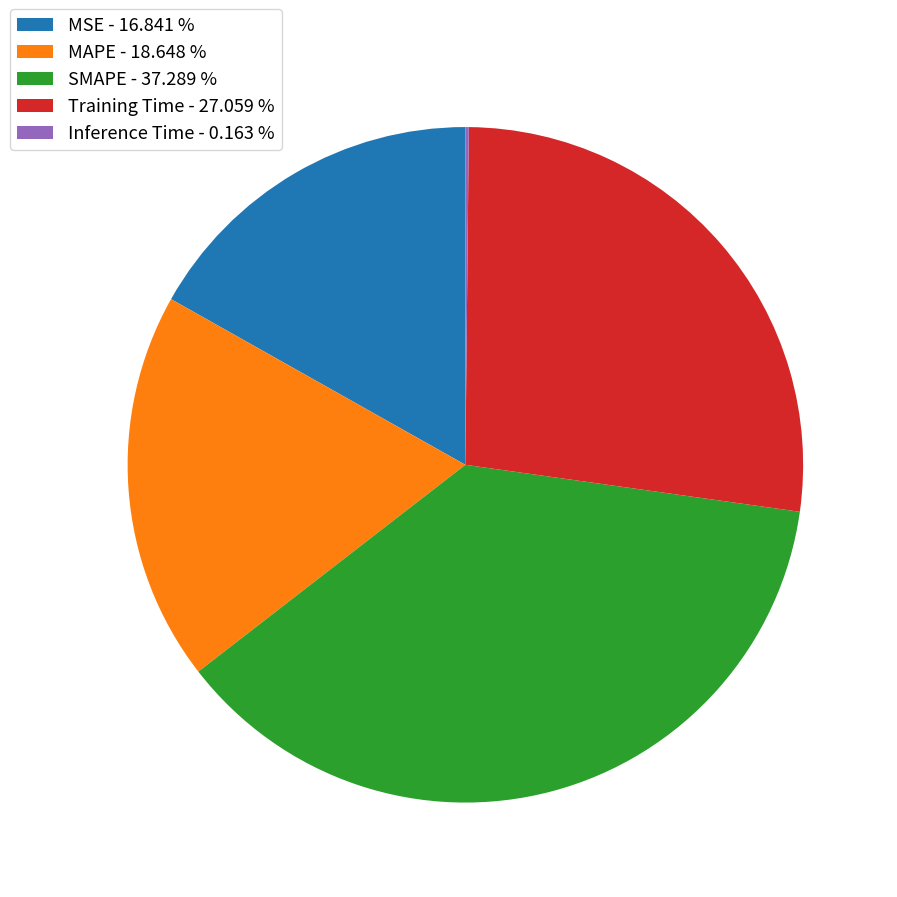

Is the sum of MAPE - 18.648 % and SMAPE - 37.289 % greater than half?

Yes